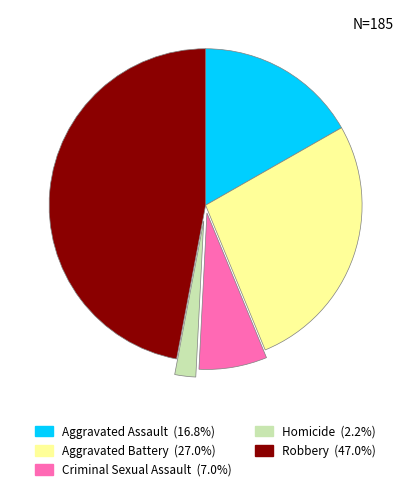

How many slices are in this pie chart?

5